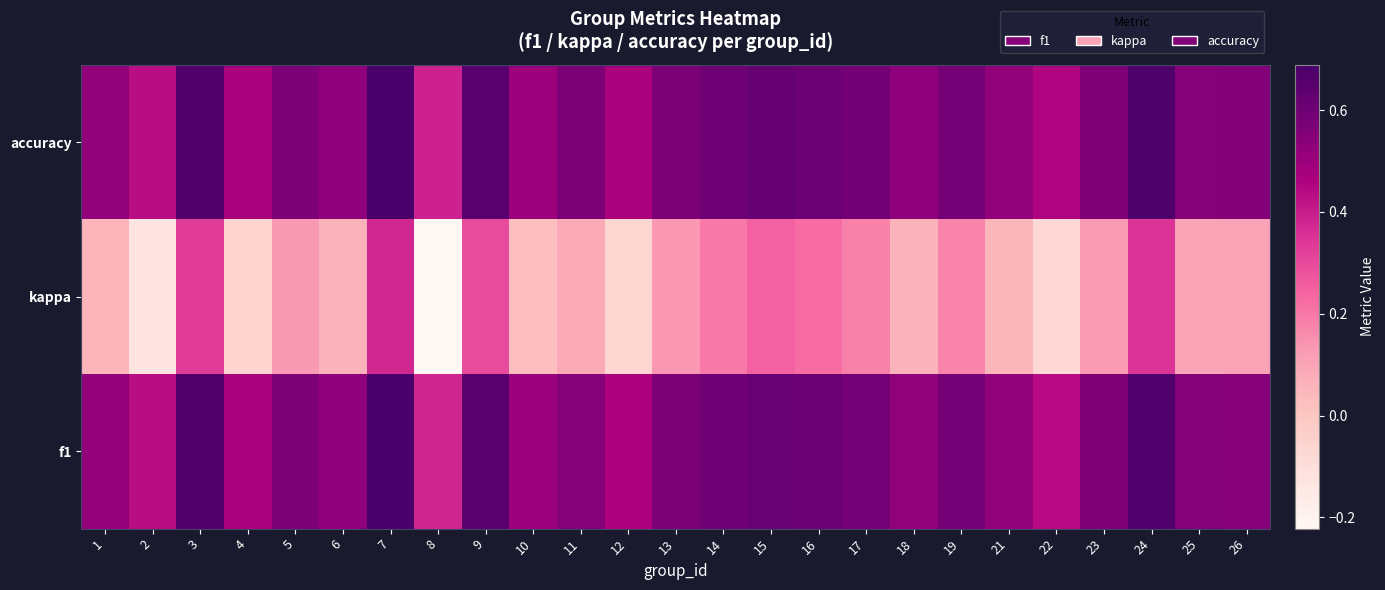

What is the difference between the highest and lowest values at 3?

0.3